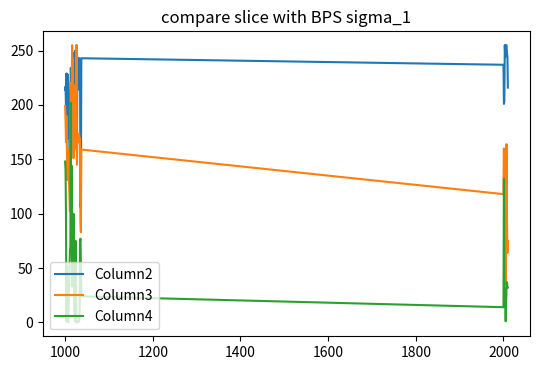

True or false: Column4 and Column2 intersect in this chart.

False